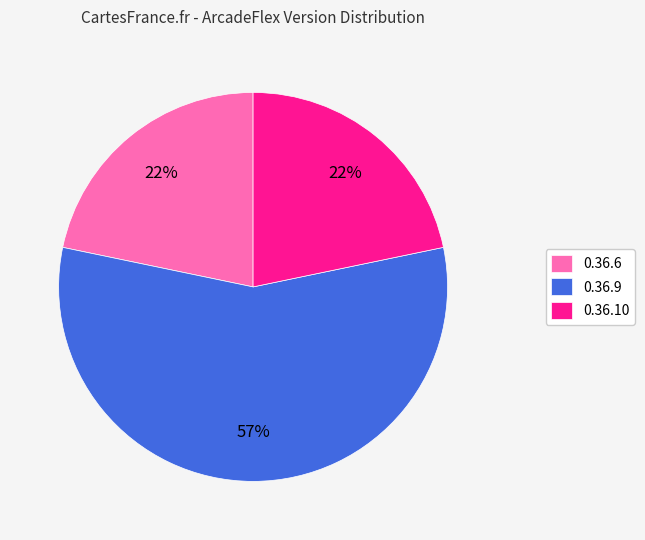

To the nearest percent, what portion does 0.36.6 represent?

22%